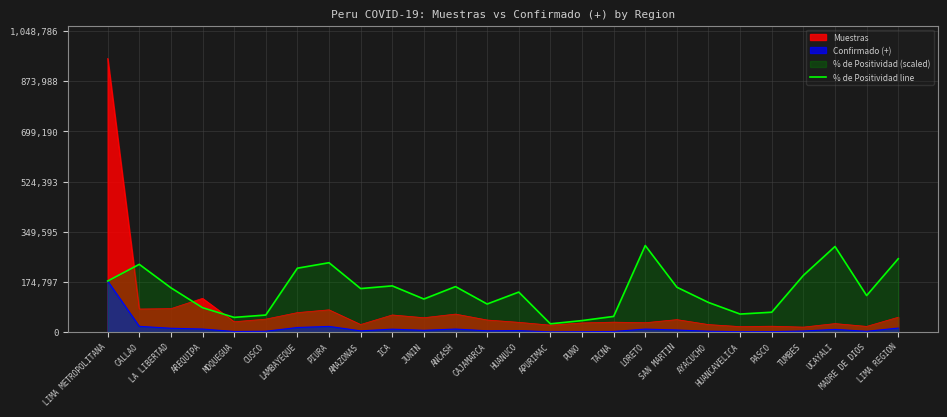

What is the value of the 16th point from the left?

39947.4